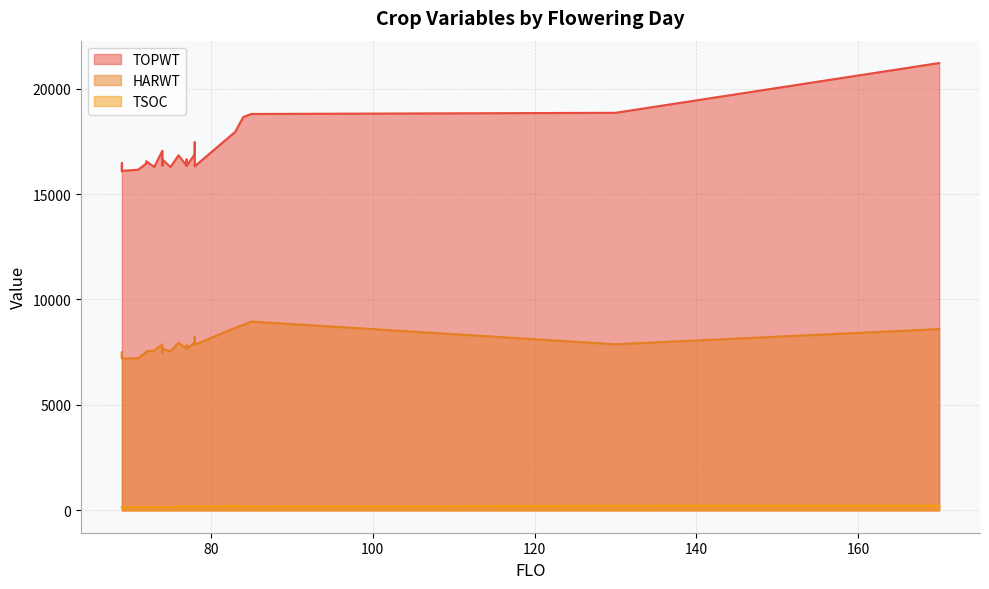

True or false: TSOC and HARWT cross at least once.

False